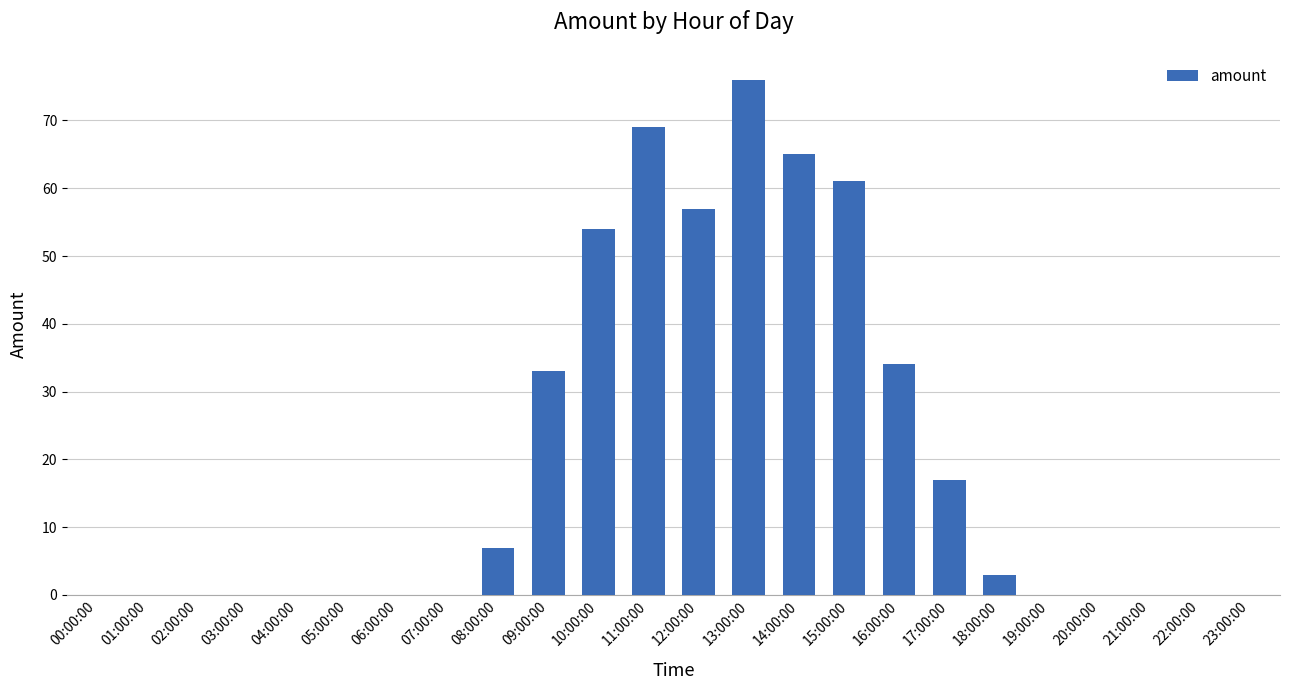

Are the bars horizontal?

No